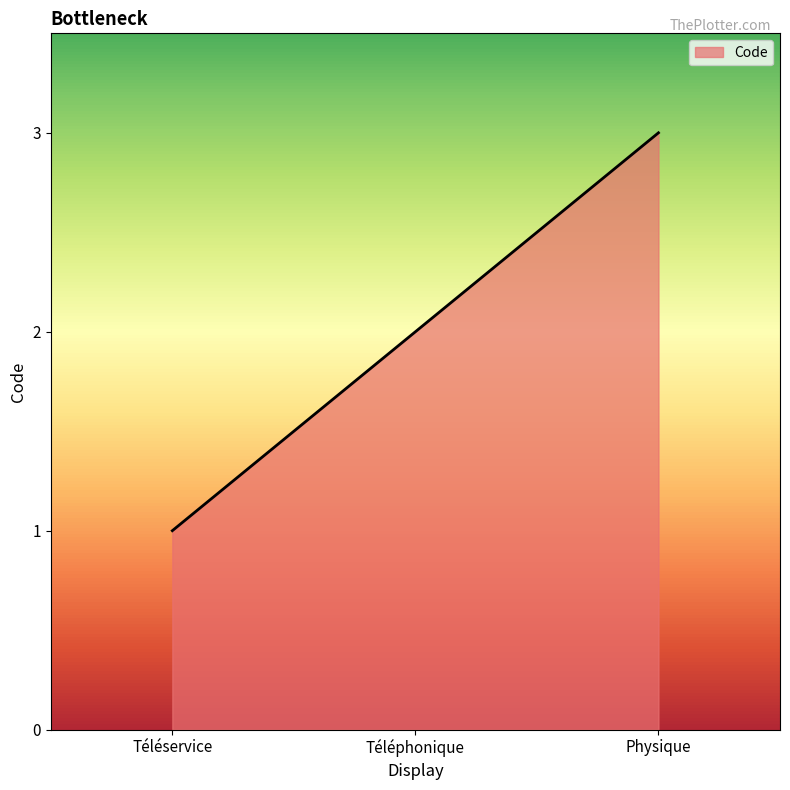

What is the sum of all values?

6